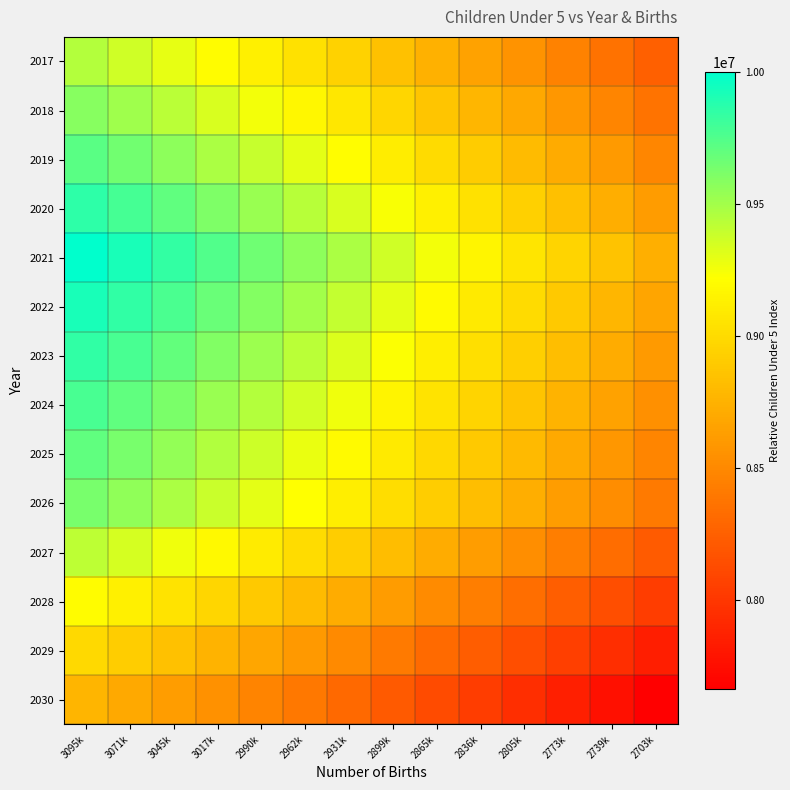

Reading left to right, list all the values displayed in this chart.

2017: 3095k=9442830.0	3071k=9368973.6	3045k=9289604.8	3017k=9204266.2	2990k=9123155.6	2962k=9036114.8	2931k=8943070.5	2899k=8844269.9	2865k=8739798.3	2836k=8651741.7	2805k=8558392.3	2773k=8459844.9	2739k=8356239.7	2703k=8247631.6
2018: 3095k=9582122.5	3071k=9507176.6	3045k=9426637.1	3017k=9340039.6	2990k=9257732.5	2962k=9169407.8	2931k=9074991.0	2899k=8974732.9	2865k=8868720.3	2836k=8779364.7	2805k=8684638.4	2773k=8584637.2	2739k=8479503.7	2703k=8369293.6
2019: 3095k=9721415.0	3071k=9645379.6	3045k=9563669.3	3017k=9475813.0	2990k=9392309.5	2962k=9302700.8	2931k=9206911.5	2899k=9105196.0	2865k=8997642.3	2836k=8906987.7	2805k=8810884.4	2773k=8709429.6	2739k=8602767.8	2703k=8490955.5
2020: 3095k=9860707.5	3071k=9783582.7	3045k=9700701.6	3017k=9611586.4	2990k=9526886.4	2962k=9435993.7	2931k=9338831.9	2899k=9235659.0	2865k=9126564.3	2836k=9034610.8	2805k=8937130.4	2773k=8834221.9	2739k=8726031.8	2703k=8612617.5
2021: 3095k=10000000.0	3071k=9921785.7	3045k=9837733.8	3017k=9747359.9	2990k=9661463.4	2962k=9569286.7	2931k=9470752.4	2899k=9366122.1	2865k=9255486.2	2836k=9162233.8	2805k=9063376.5	2773k=8959014.3	2739k=8849295.9	2703k=8734279.4
2022: 3095k=9926184.8	3071k=9848547.8	3045k=9765116.4	3017k=9675409.5	2990k=9590147.1	2962k=9498650.8	2931k=9400843.9	2899k=9296985.9	2865k=9187166.7	2836k=9094602.6	2805k=8996475.0	2773k=8892883.1	2739k=8783974.6	2703k=8669807.2
2023: 3095k=9852369.6	3071k=9775310.0	3045k=9692499.0	3017k=9603459.2	2990k=9518830.8	2962k=9428014.9	2931k=9330935.3	2899k=9227849.6	2865k=9118847.1	2836k=9026971.4	2805k=8929573.5	2773k=8826752.0	2739k=8718653.4	2703k=8605334.9
2024: 3095k=9778554.3	3071k=9702072.1	3045k=9619881.5	3017k=9531508.8	2990k=9447514.5	2962k=9357379.0	2931k=9261026.7	2899k=9158713.4	2865k=9050527.5	2836k=8959340.2	2805k=8862672.0	2773k=8760620.8	2739k=8653332.1	2703k=8540862.6
2025: 3095k=9704739.1	3071k=9628834.2	3045k=9547264.1	3017k=9459558.5	2990k=9376198.2	2962k=9286743.1	2931k=9191118.2	2899k=9089577.2	2865k=8982208.0	2836k=8891708.9	2805k=8795770.4	2773k=8694489.7	2739k=8588010.8	2703k=8476390.4
2026: 3095k=9630923.9	3071k=9555596.3	3045k=9474646.6	3017k=9387608.1	2990k=9304881.9	2962k=9216107.2	2931k=9121209.6	2899k=9020440.9	2865k=8913888.4	2836k=8824077.7	2805k=8728868.9	2773k=8628358.5	2739k=8522689.6	2703k=8411918.1
2027: 3095k=9415854.3	3071k=9342208.9	3045k=9263066.9	3017k=9177972.0	2990k=9097093.2	2962k=9010301.0	2931k=8917522.5	2899k=8819004.1	2865k=8714831.0	2836k=8627025.9	2805k=8533943.3	2773k=8435677.4	2739k=8332368.1	2703k=8224070.3
2028: 3095k=9200784.7	3071k=9128821.5	3045k=9051487.2	3017k=8968336.0	2990k=8889304.5	2962k=8804494.7	2931k=8713835.4	2899k=8617567.3	2865k=8515773.7	2836k=8429974.1	2805k=8339017.6	2773k=8242996.2	2739k=8142046.7	2703k=8036222.5
2029: 3095k=8985715.2	3071k=8915434.0	3045k=8839907.4	3017k=8758699.9	2990k=8681515.8	2962k=8598688.5	2931k=8510148.4	2899k=8416130.5	2865k=8316716.3	2836k=8232922.4	2805k=8144091.9	2773k=8050315.1	2739k=7951725.2	2703k=7848374.7
2030: 3095k=8770645.6	3071k=8702046.6	3045k=8628327.7	3017k=8549063.9	2990k=8473727.1	2962k=8392882.2	2931k=8306461.3	2899k=8214693.7	2865k=8117658.9	2836k=8035870.6	2805k=7949166.3	2773k=7857633.9	2739k=7761403.8	2703k=7660526.9